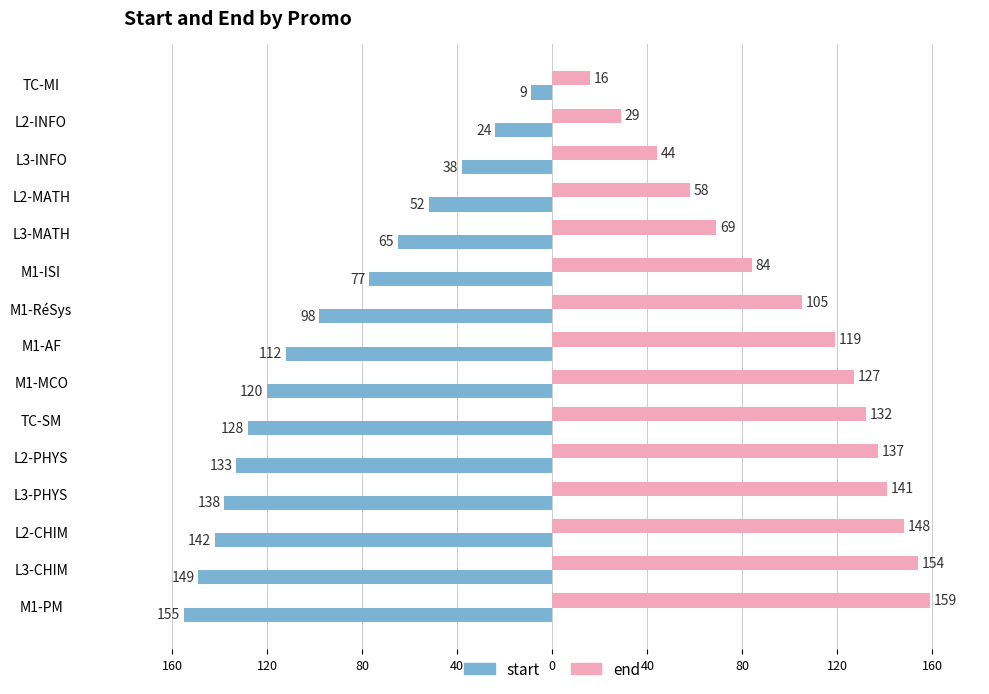

What is the lowest value of the end series?

16